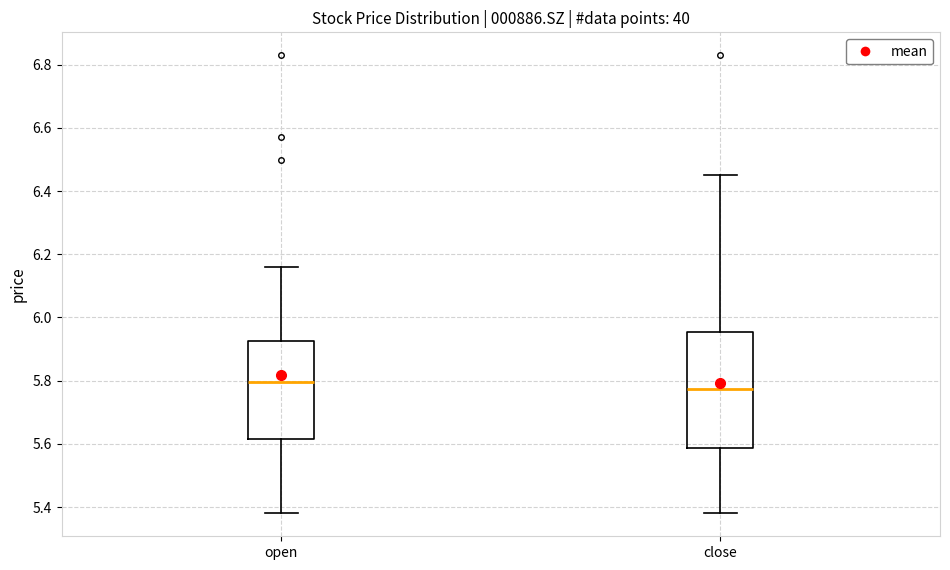

Where does the upper whisker of the box for close end on the y-axis? The values are not printed on the chart, so give them approximately, as read against the axis.

6.46